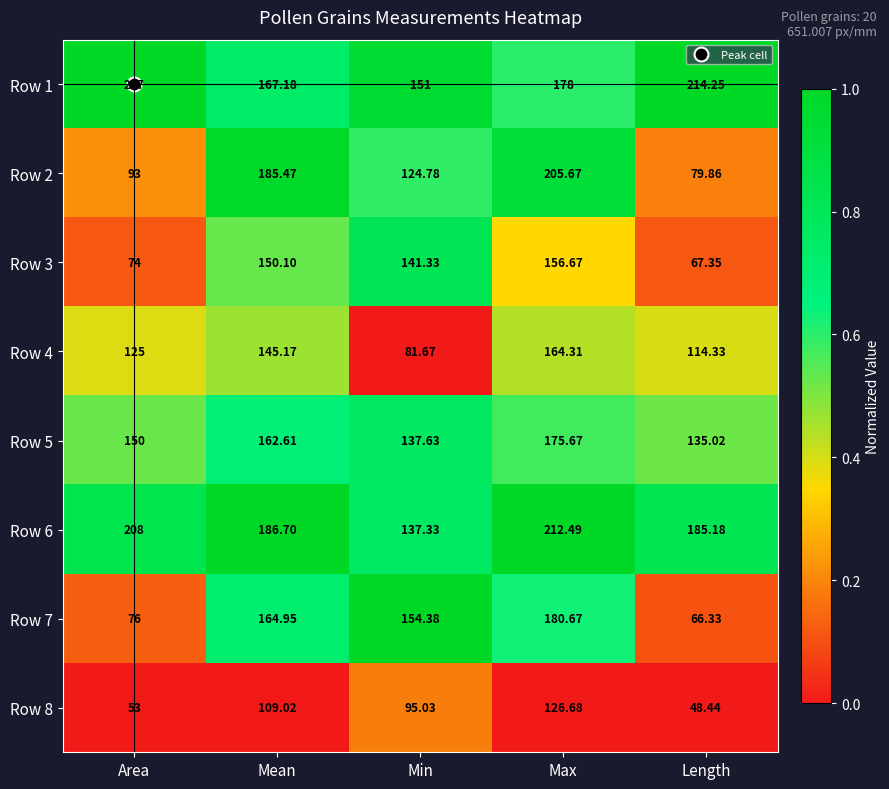

At which category is the sum across all series the highest?

Max